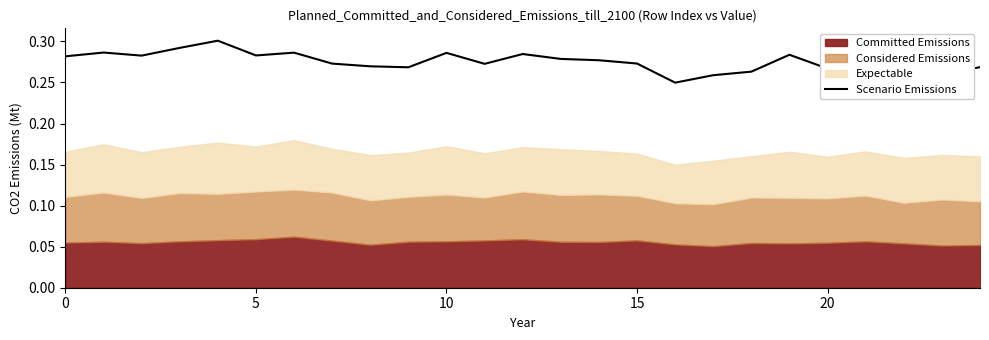

The chart shows a value of 0.3 at 12. True or false?

True